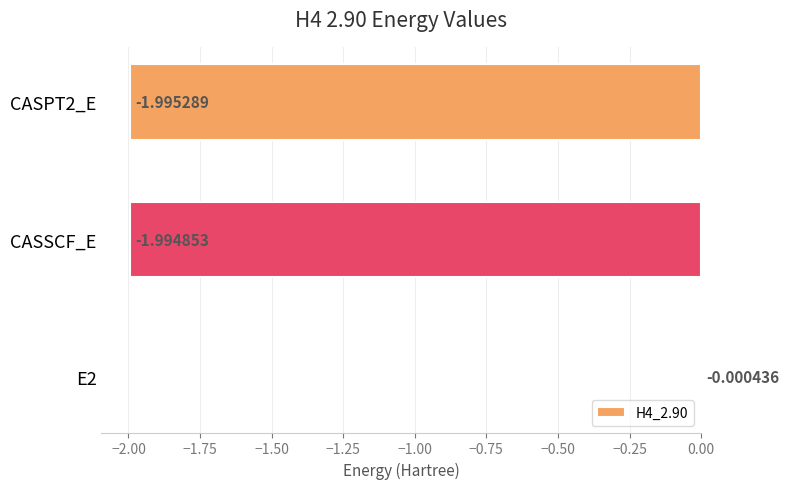

What is the change in value from E2 to CASSCF_E?

-2.0